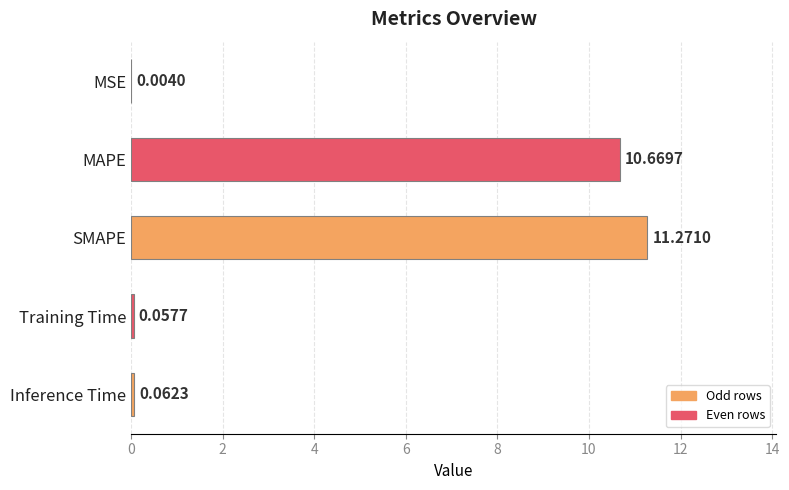

What is the change in value from MAPE to Training Time?

-10.6